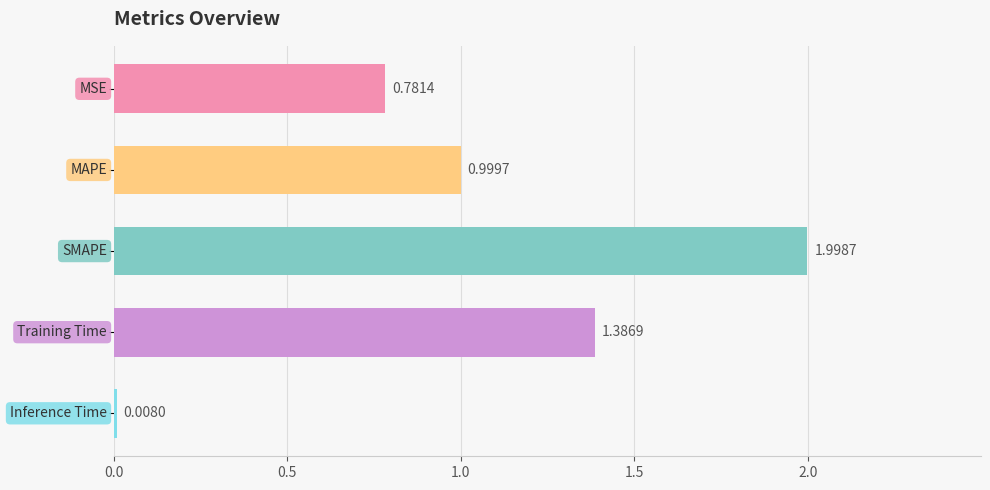

What is the average value?

1.0